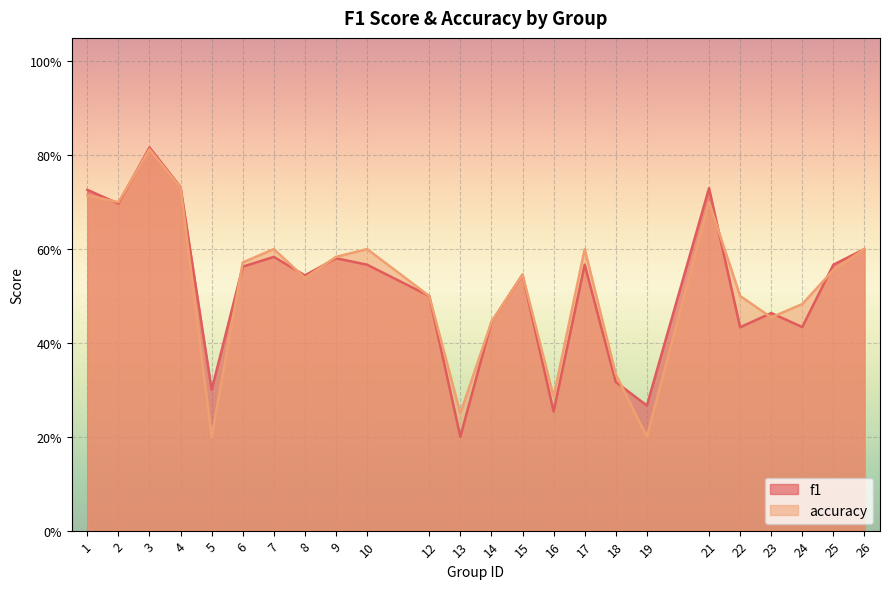

Which series changed the most between 6 and 24?

f1